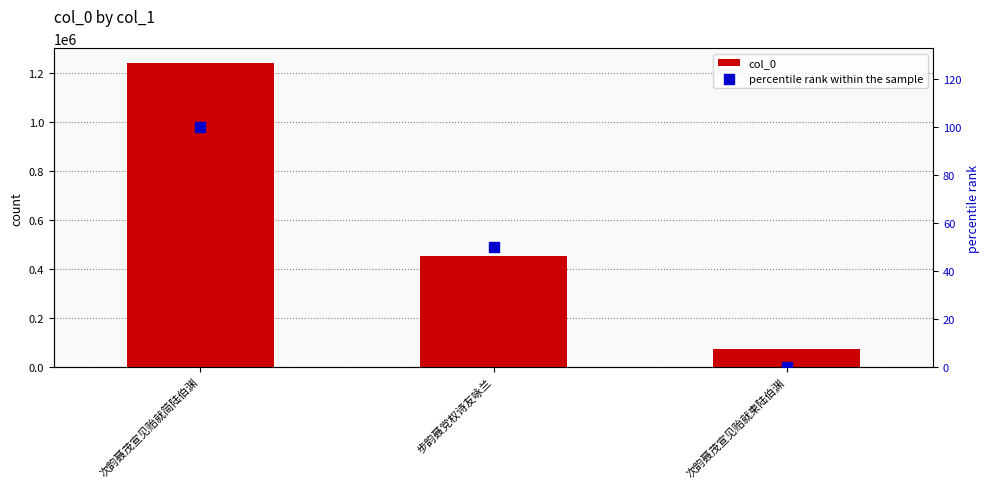

Is the value of percentile rank within the sample at 步韵聂党权诗友咏兰 greater than the value of col_0 at 步韵聂党权诗友咏兰?

No